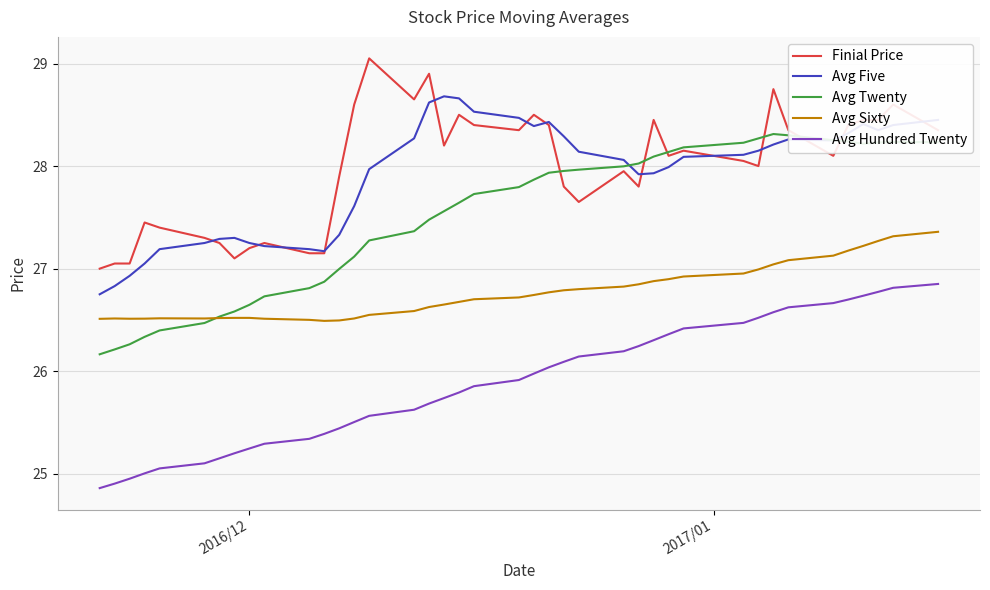

At how many categories does at least one series exceed 28?

27